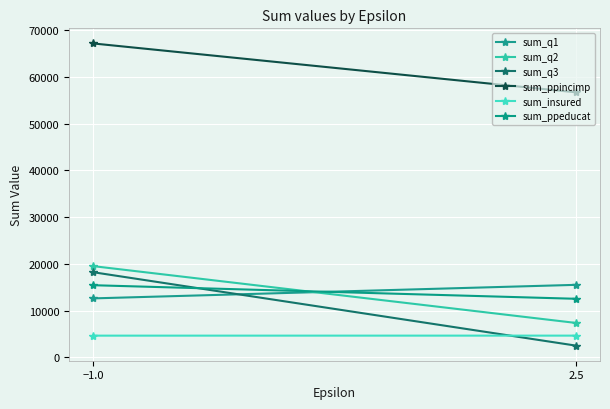

True or false: sum_q3 has a value of 3323 at 2.5.

False